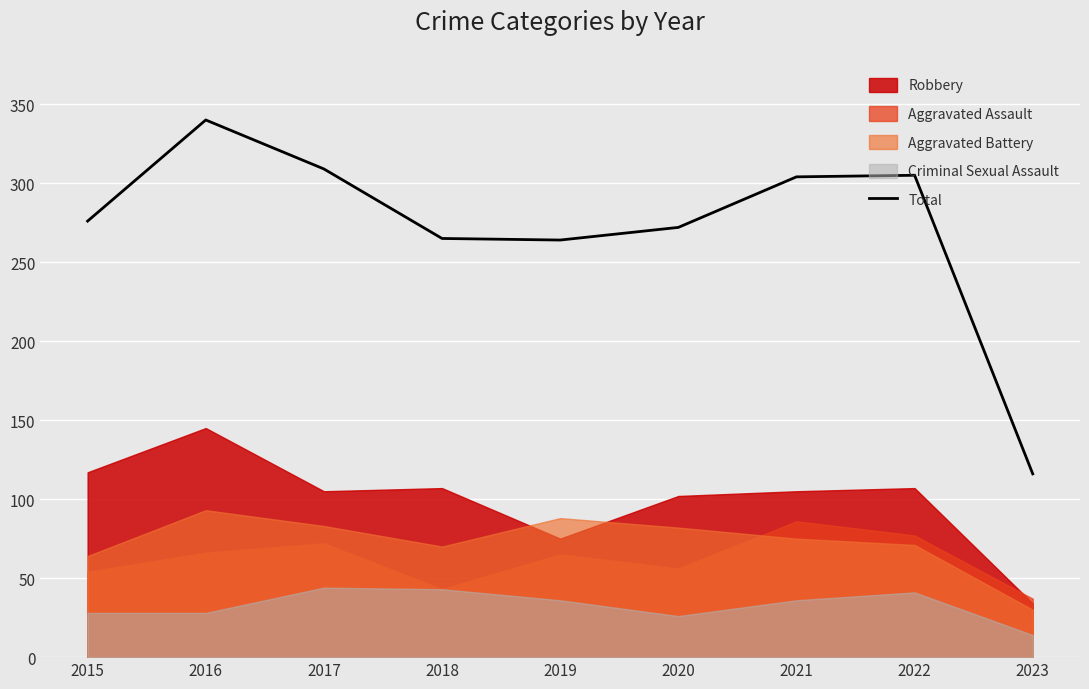

Rank the categories by value from lowest to highest.

2023, 2019, 2018, 2020, 2015, 2021, 2022, 2017, 2016